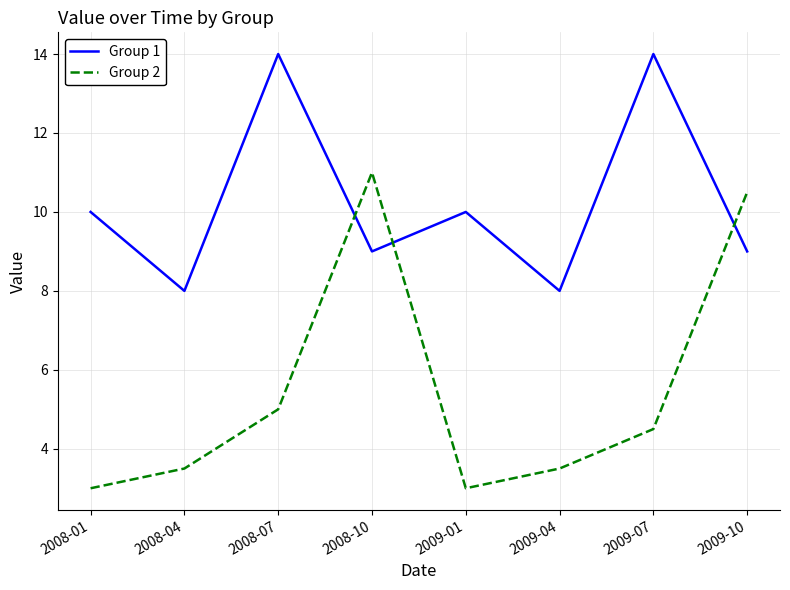

True or false: Group 1 has a value of 17.3 at 2008-01.

False